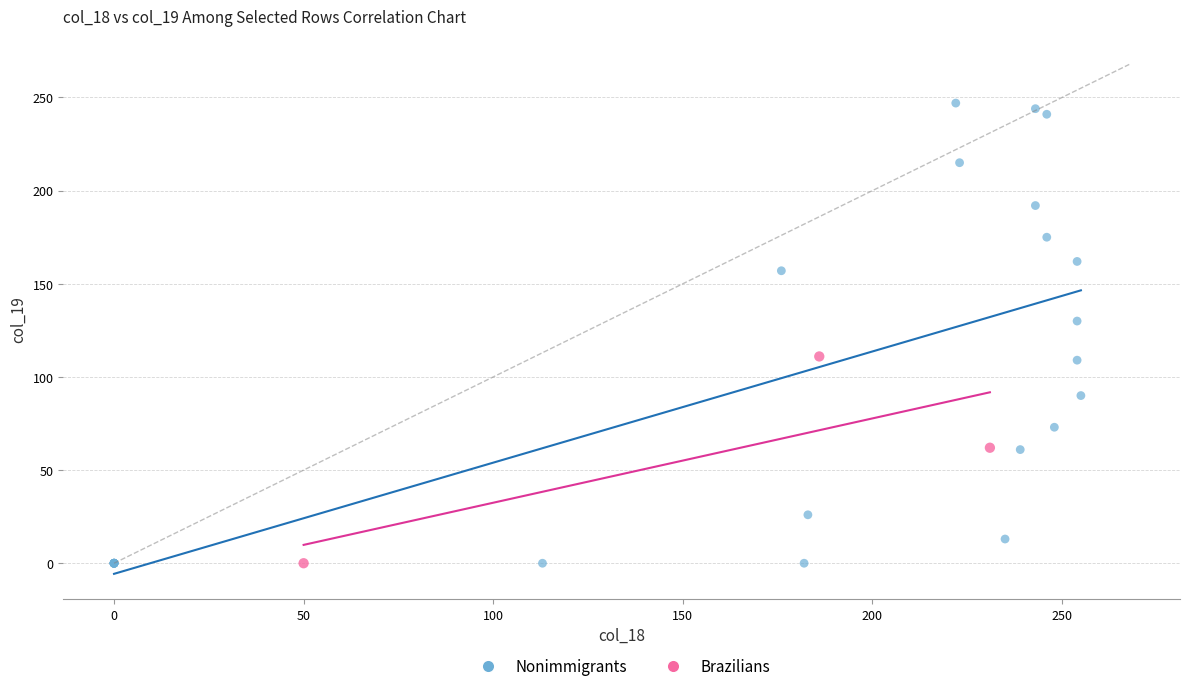

Which series has the widest spread of Y values?

Nonimmigrants